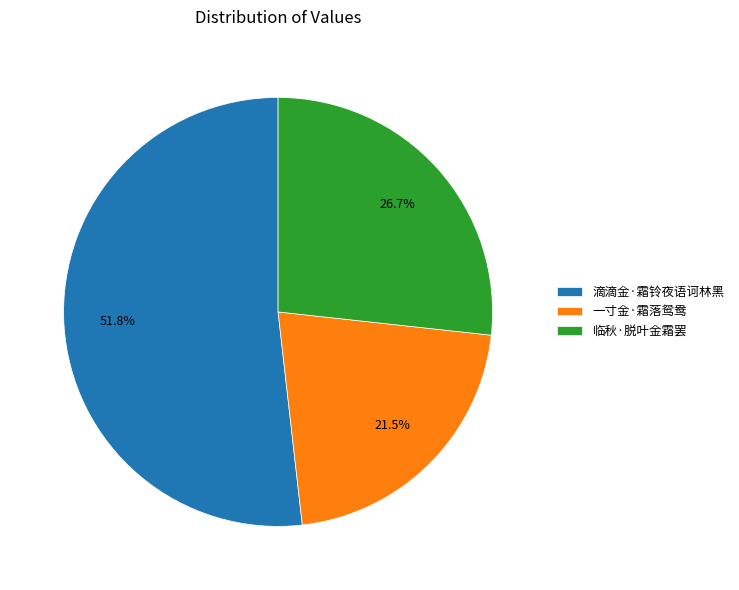

Between 滴滴金·霜铃夜语诃林黑 and 临秋·脱叶金霜罢, which is larger?

滴滴金·霜铃夜语诃林黑